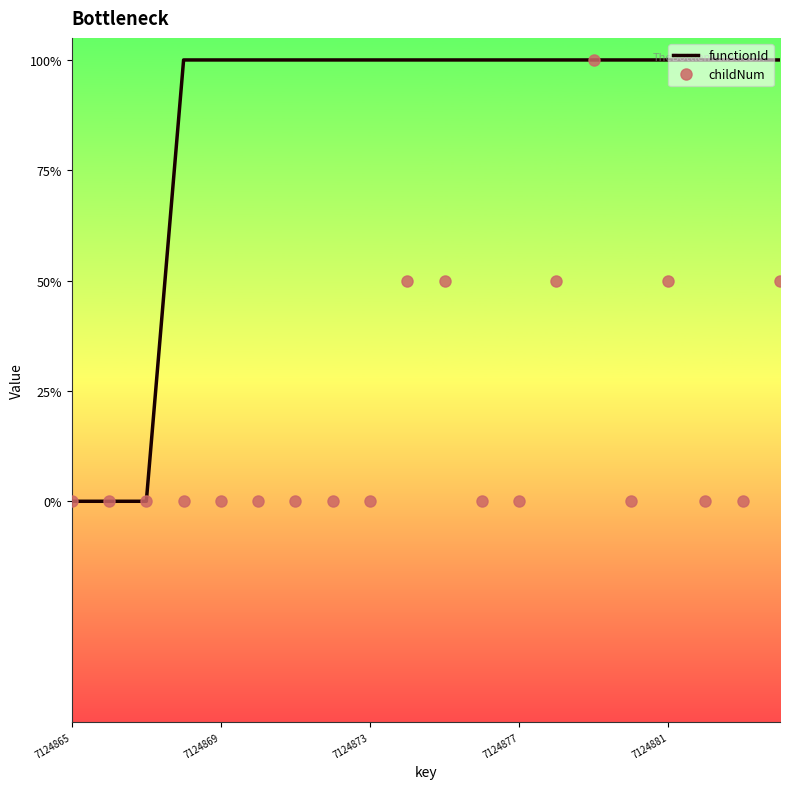

What are all the series names shown in the legend?

functionId, childNum